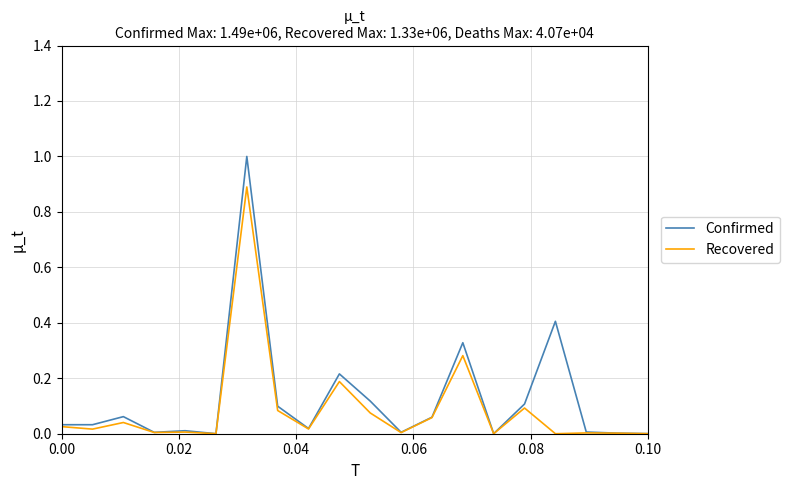

List the series in order of their peak value, lowest first.

Recovered, Confirmed